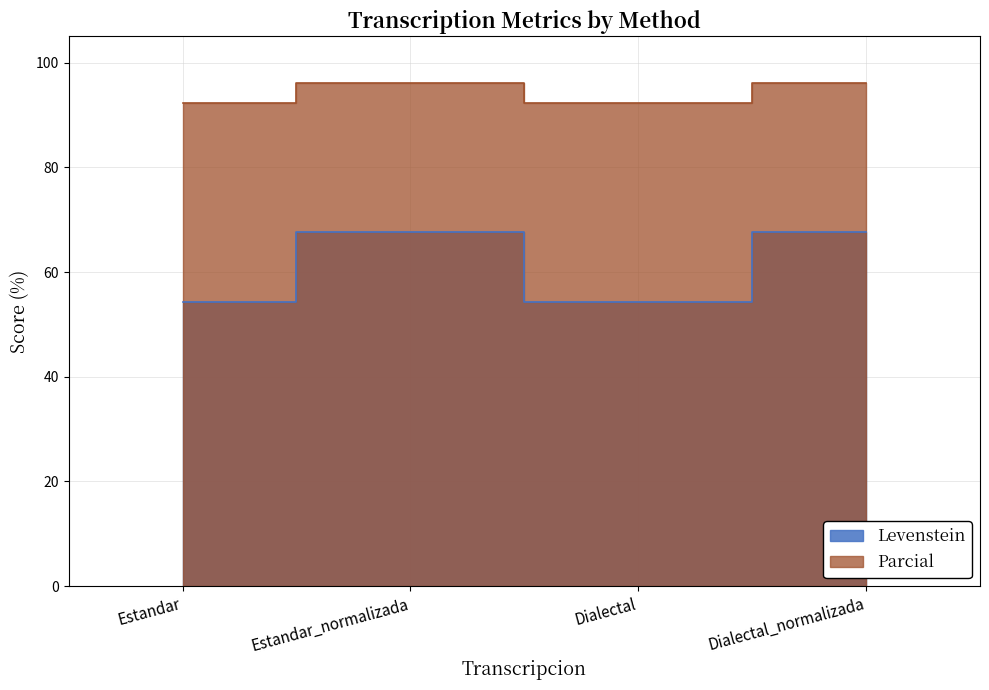

Does the chart display data point markers on the line(s)?

No